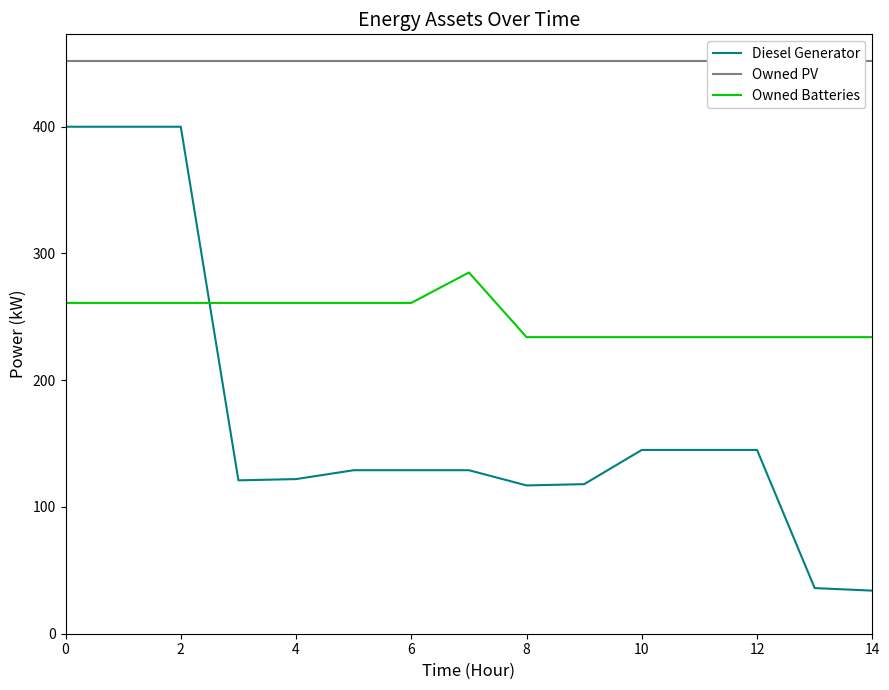

True or false: Owned PV and Owned Batteries intersect in this chart.

False